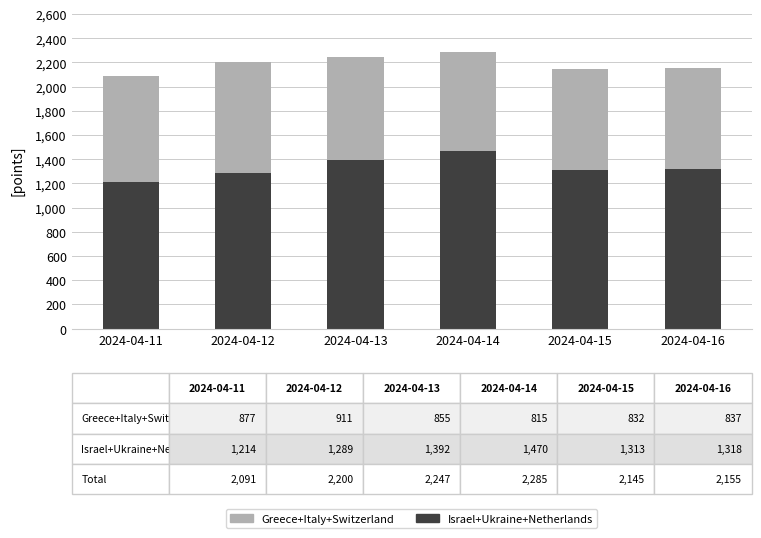

What is the average value of the Israel+Ukraine+Netherlands series?

1333